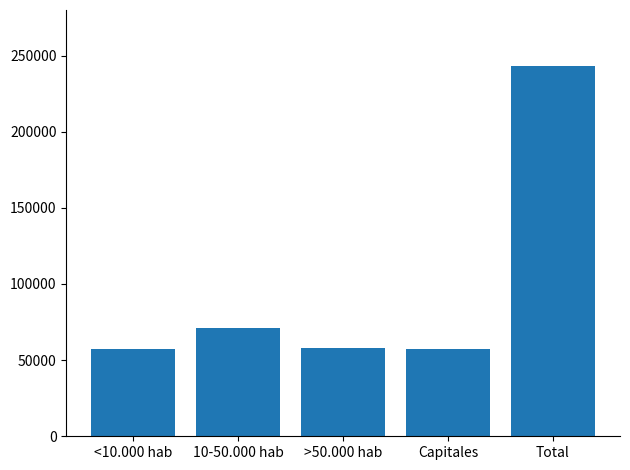

What position from the left is Total?

5